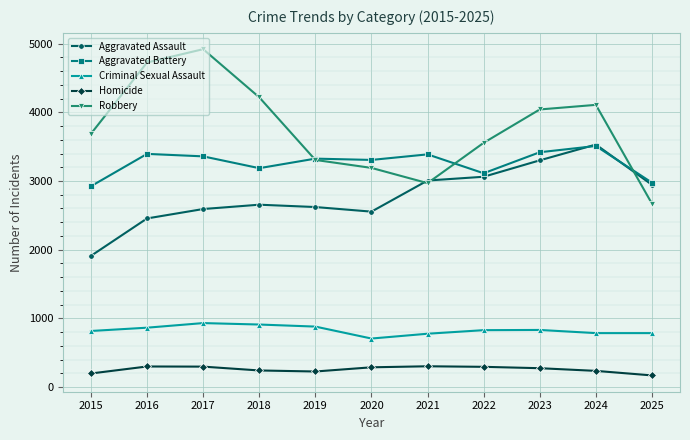

Which series changed the most between 2018 and 2019?

Robbery